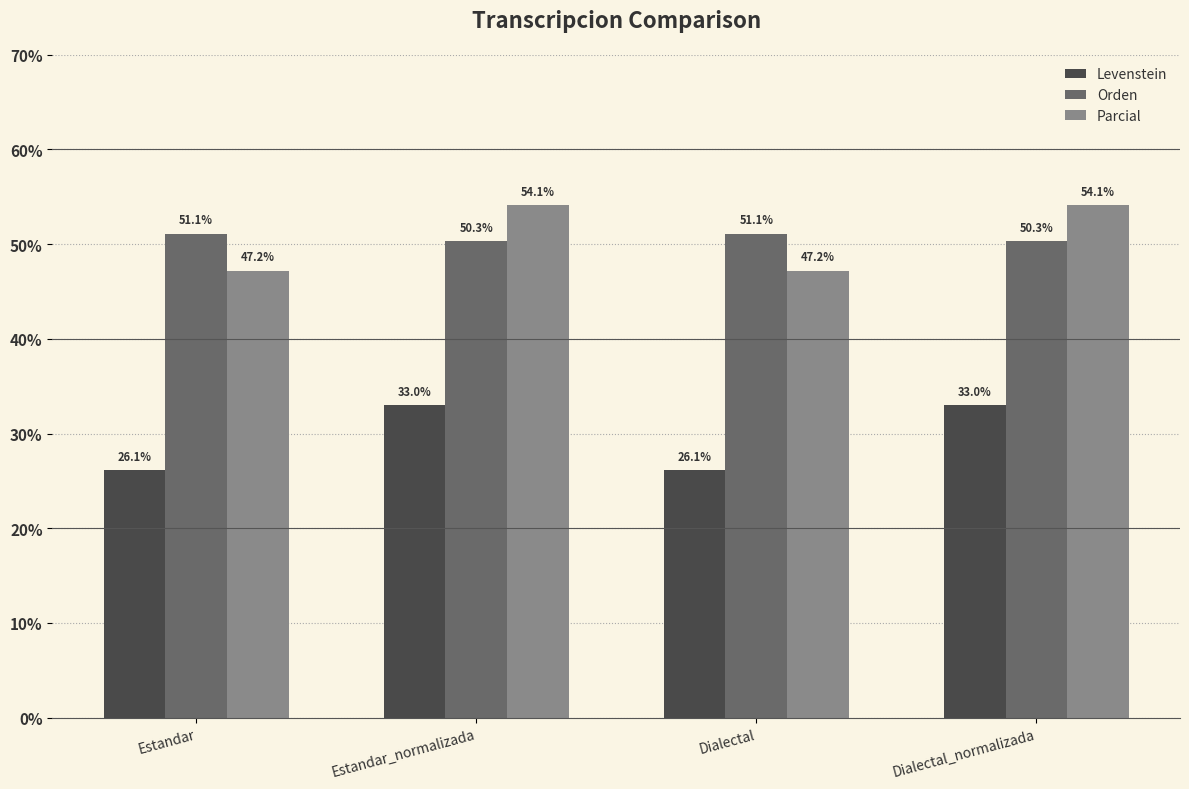

Reading left to right, what are all the values shown in this chart?

Levenstein: Estandar=26.1	Estandar_normalizada=33.0	Dialectal=26.1	Dialectal_normalizada=33.0
Orden: Estandar=51.1	Estandar_normalizada=50.3	Dialectal=51.1	Dialectal_normalizada=50.3
Parcial: Estandar=47.2	Estandar_normalizada=54.1	Dialectal=47.2	Dialectal_normalizada=54.1